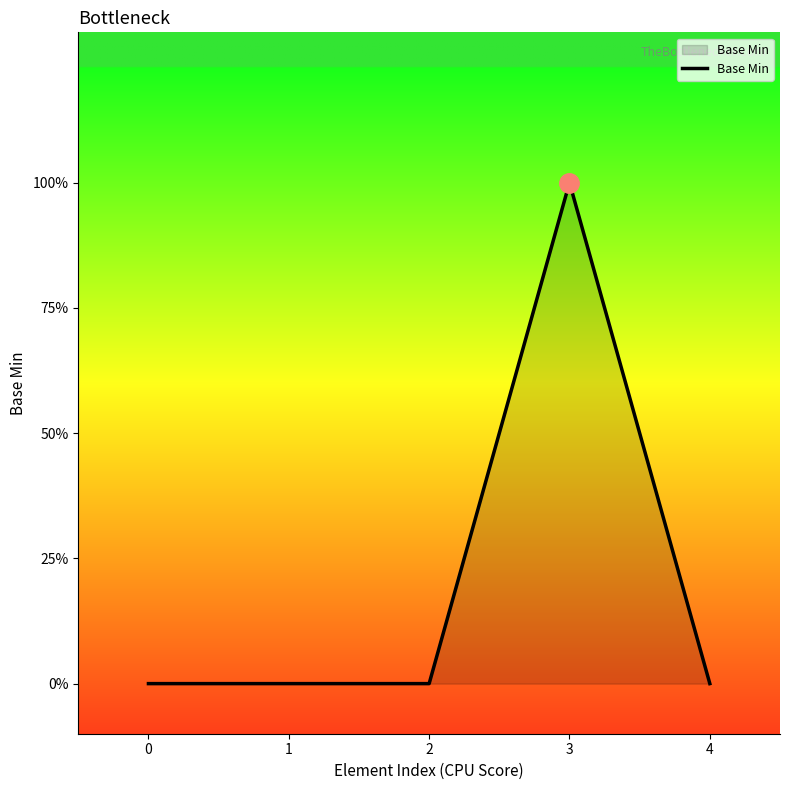

Reading left to right, list all the values displayed in this chart.

0	0	0	1	0